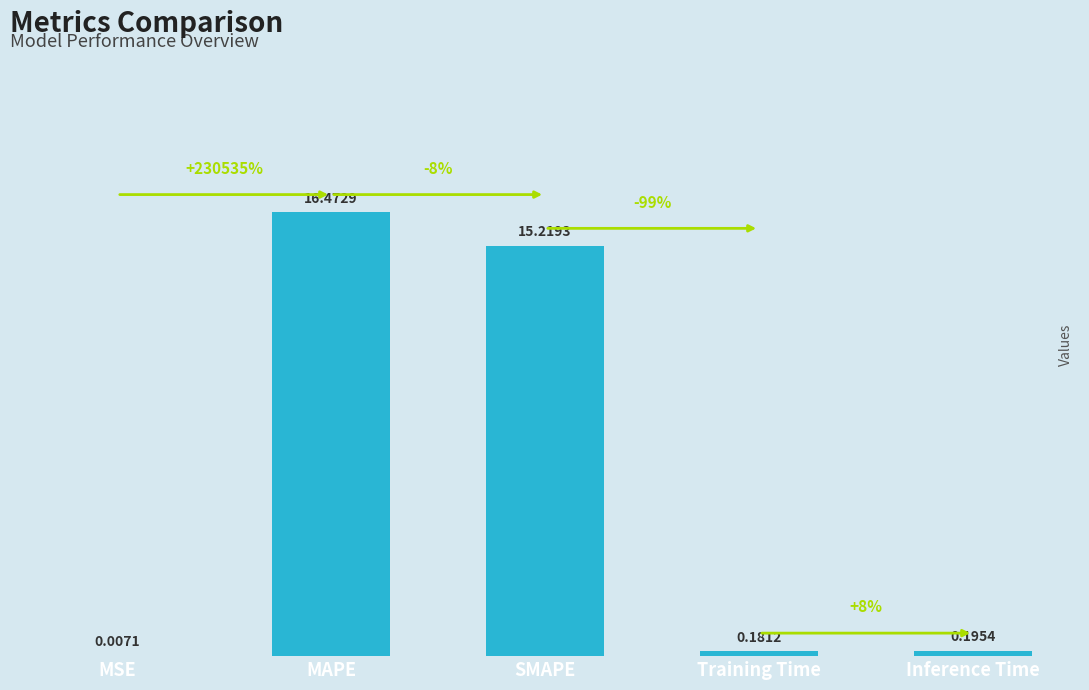

Which has a higher value, SMAPE or Training Time?

SMAPE